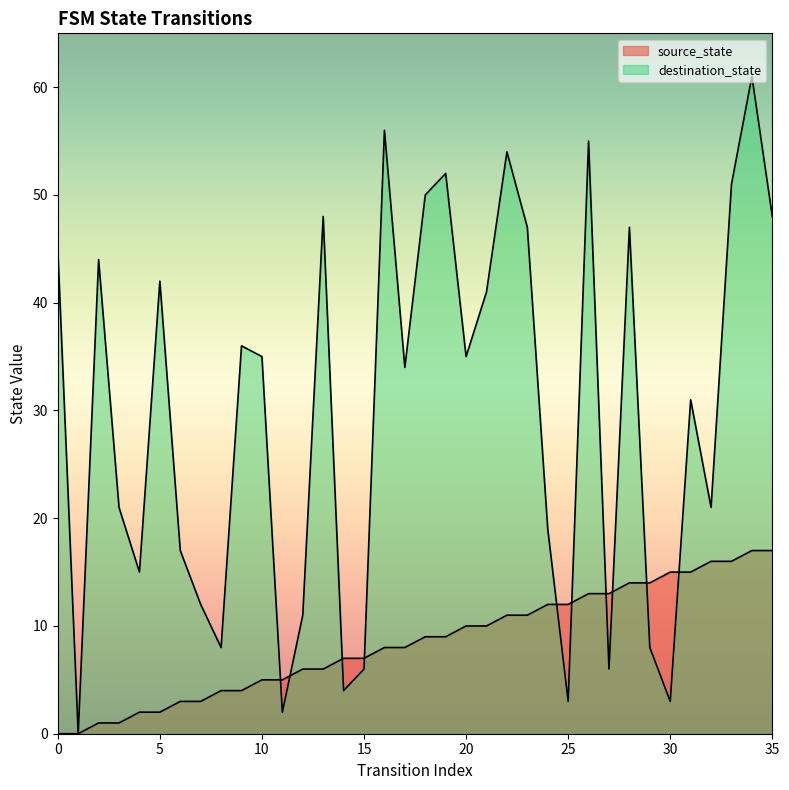

In destination_state, how many points are higher than both neighbors (excluding endpoints)?

11